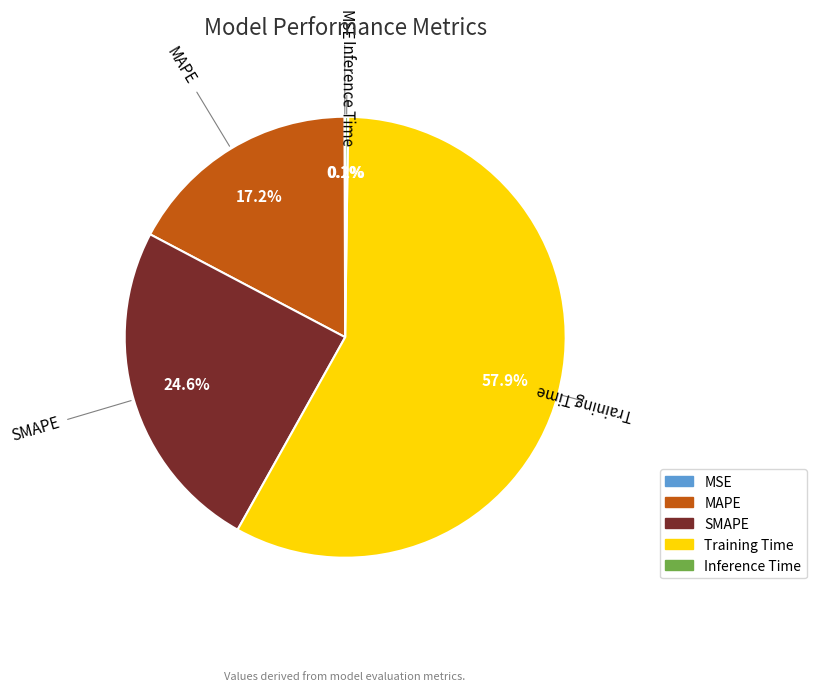

Is the sum of MAPE and SMAPE greater than half?

No